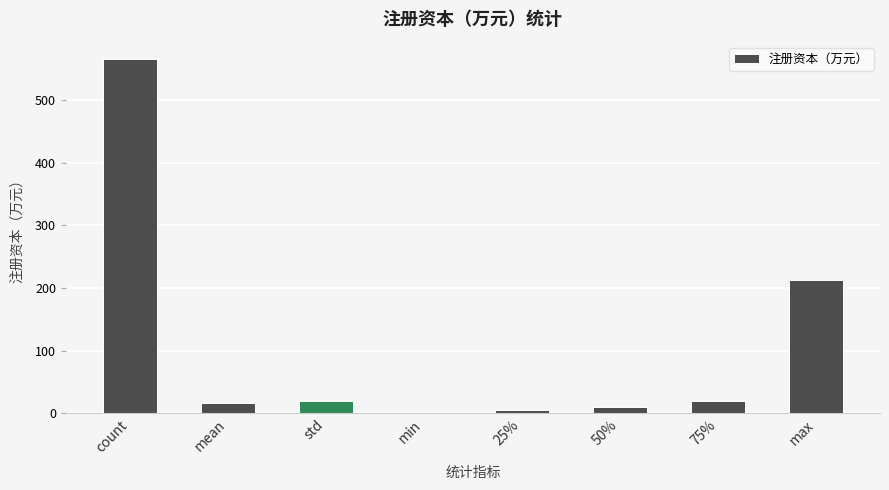

What is the maximum value shown in the chart?

565.0